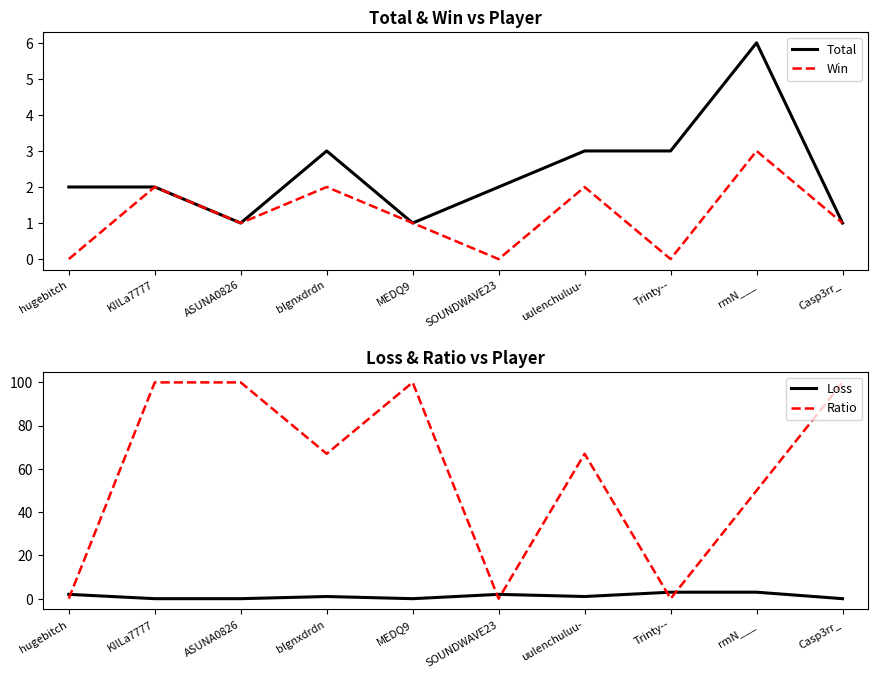

At which label does Loss first exceed 1?

hugebitch